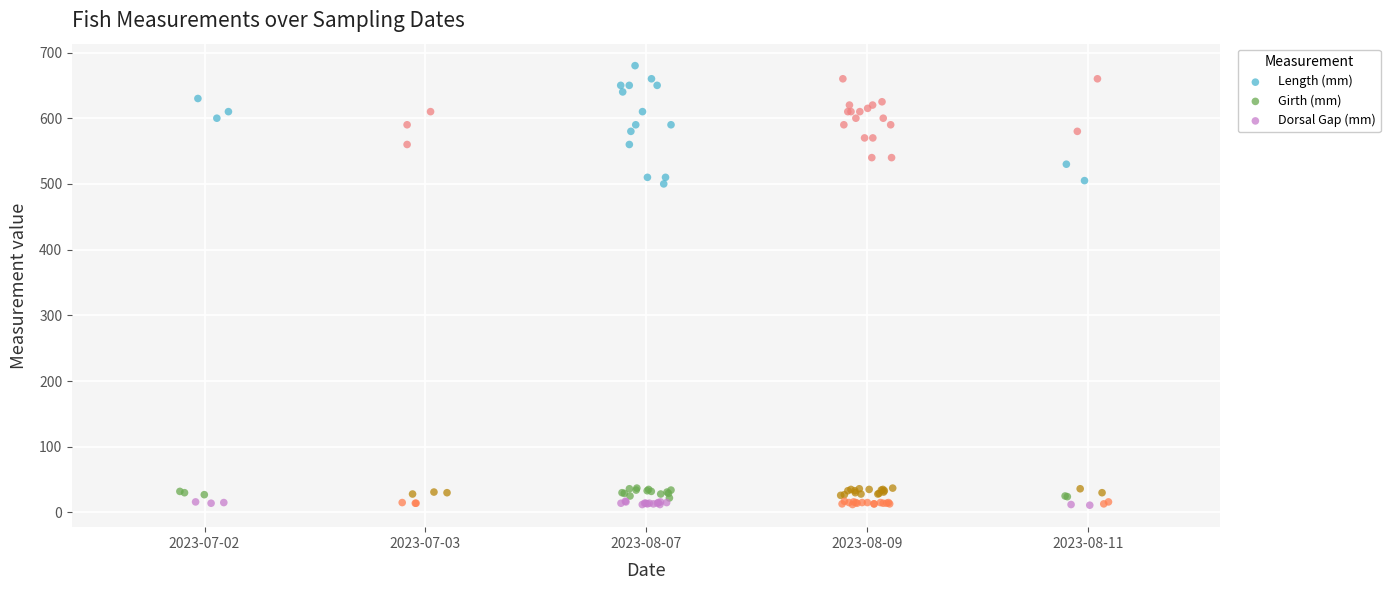

What are all the series names shown in the legend?

Length (mm), Girth (mm), Dorsal Gap (mm)